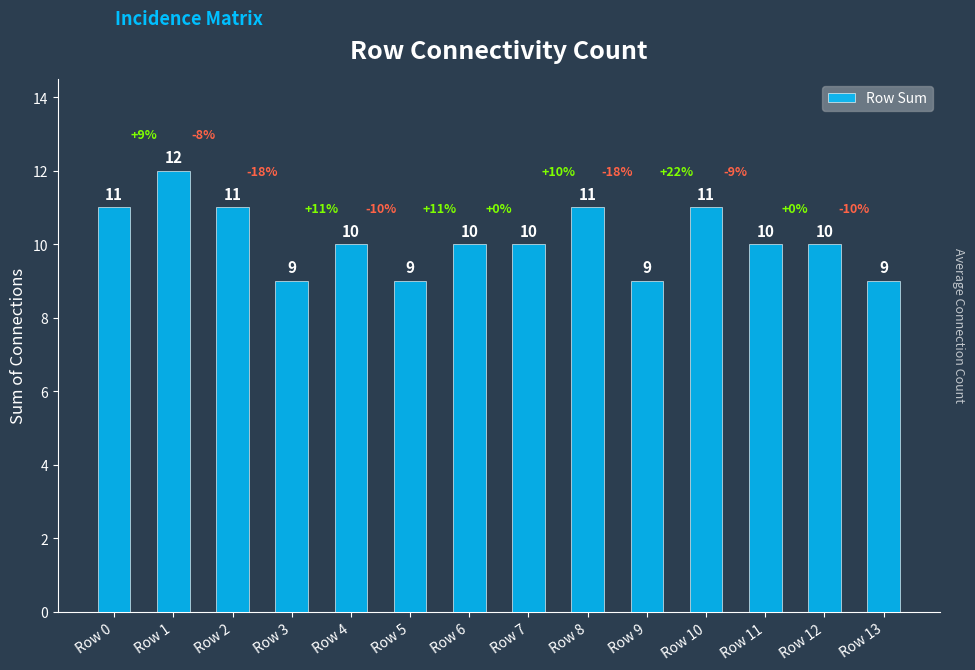

What is the minimum value shown in the chart?

9